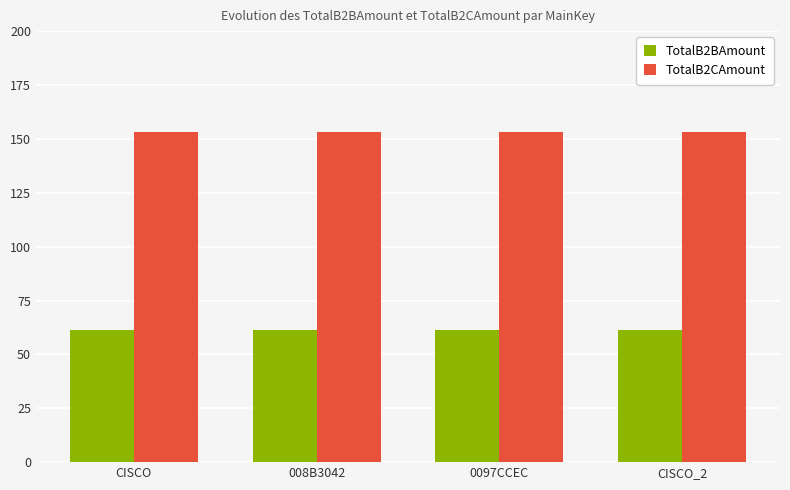

Is it true that TotalB2BAmount equals 61.4 at 0097CCEC?

True